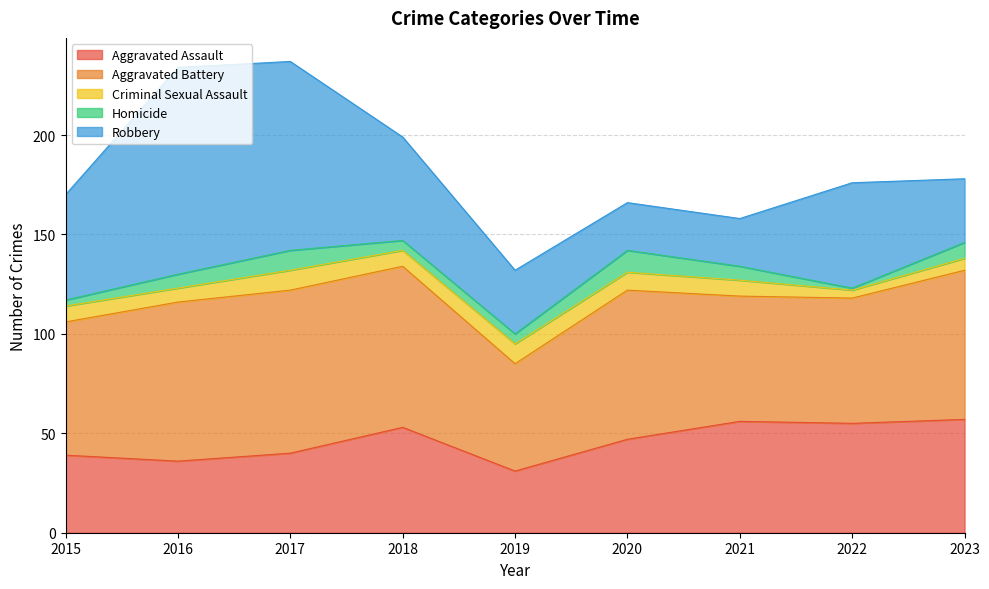

Which series changed the most between 2015 and 2021?

Robbery